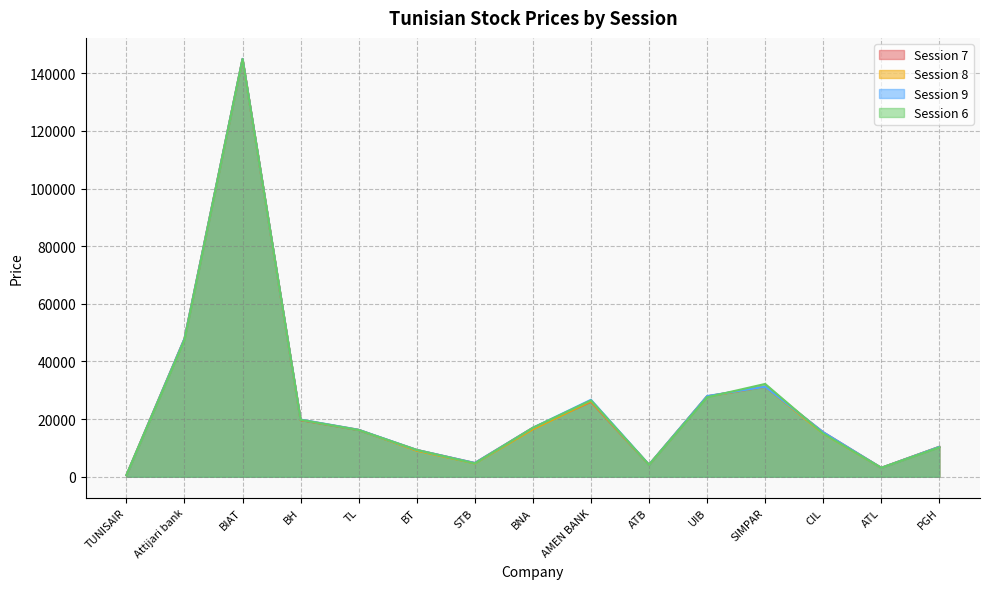

Reading right to left, extract all data points from this chart.

col_7: 10380	3100	15450	31240	27900	4160	26000	16990	4780	9310	16190	19650	144900	47840	530
col_8: 10390	3100	15000	31240	27900	4170	26200	16490	4640	9040	16300	19750	144900	47850	540
col_9: 10400	3100	15450	31240	28000	4200	26700	16990	4780	9310	16300	19850	145000	47900	540
col_6: 10200	3100	15000	32200	27600	4150	26500	16990	4650	9310	16200	19750	144900	47500	530